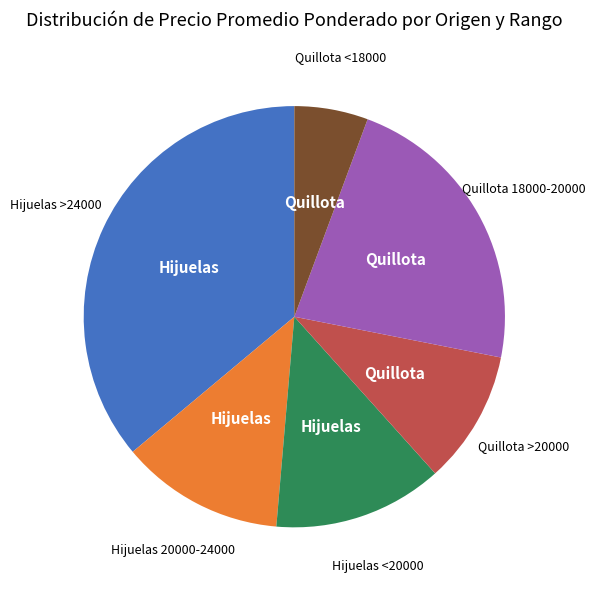

Does any single category account for the majority?

No